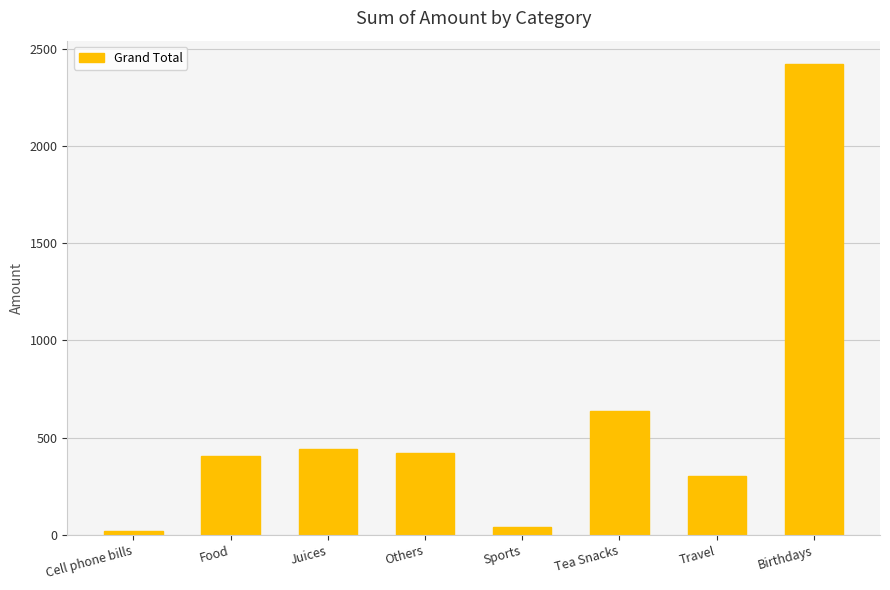

What is the ratio of the value at Others to the value at Juices?

1.0